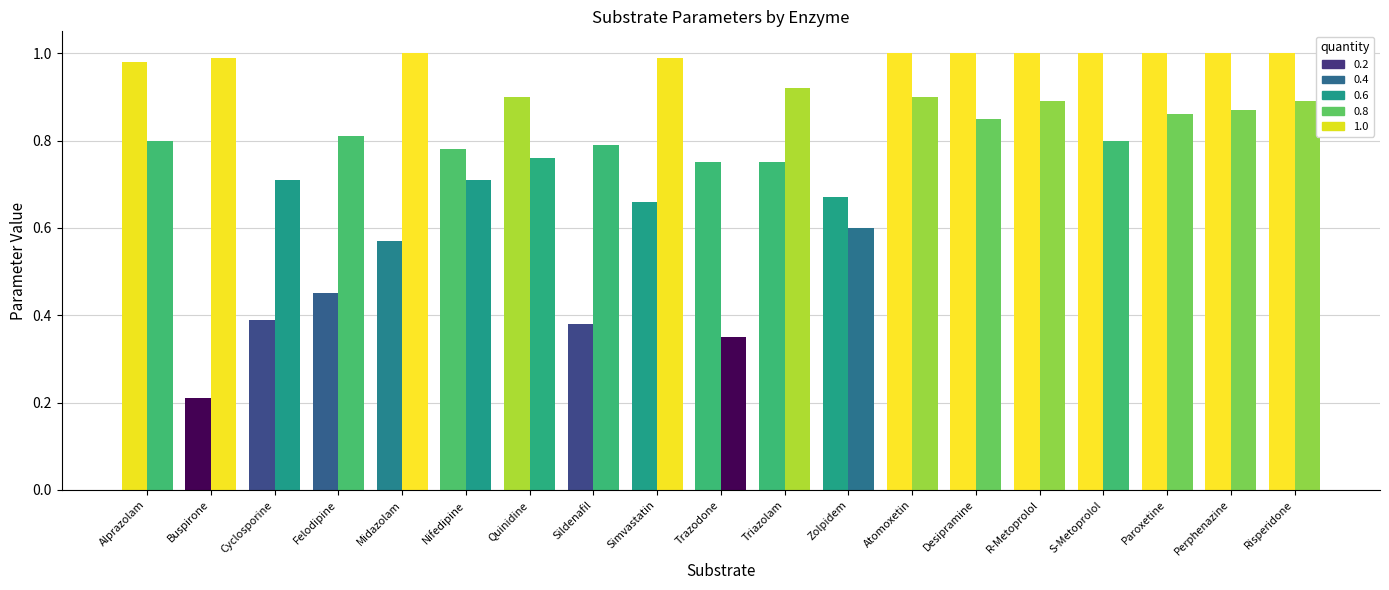

How many groups of bars are there?

19